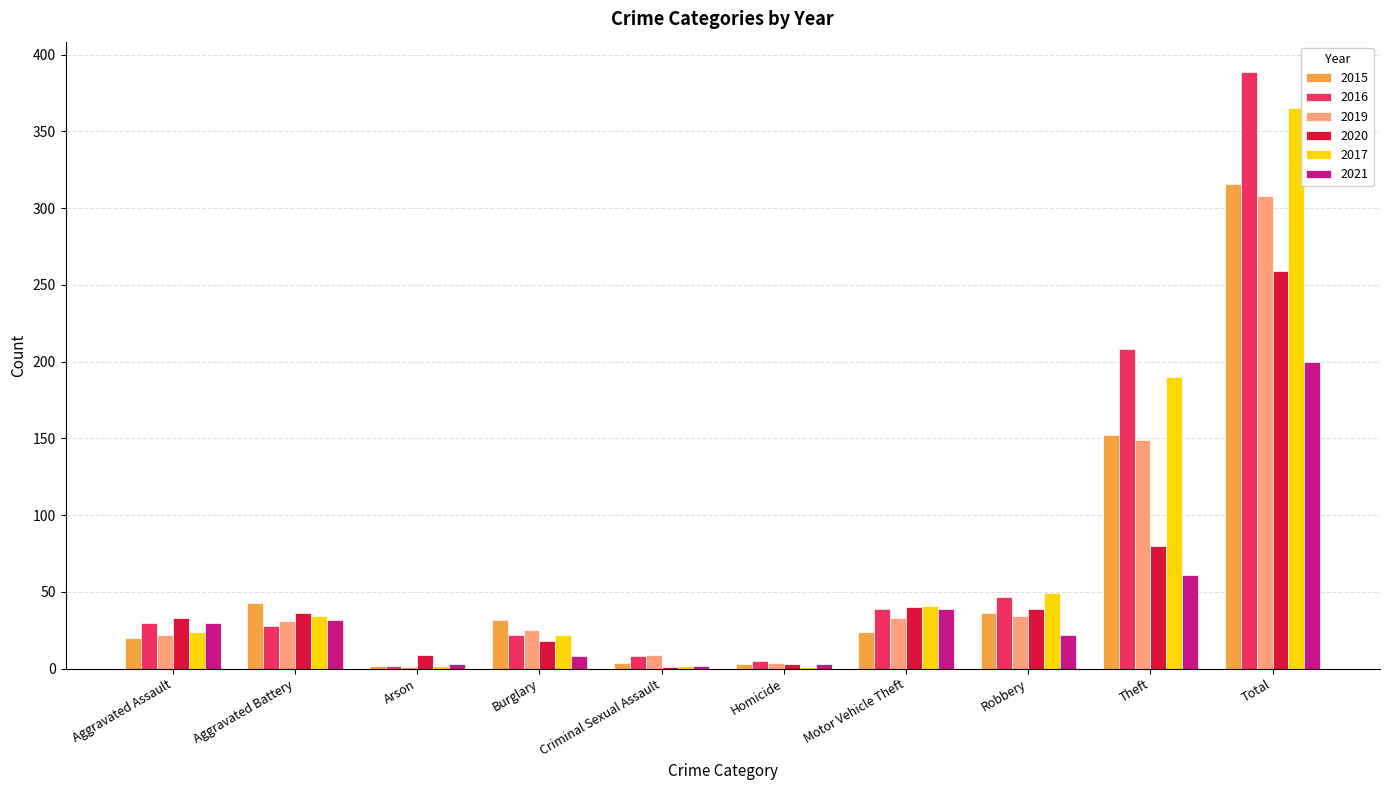

What is the highest value of the 2017 series?

365